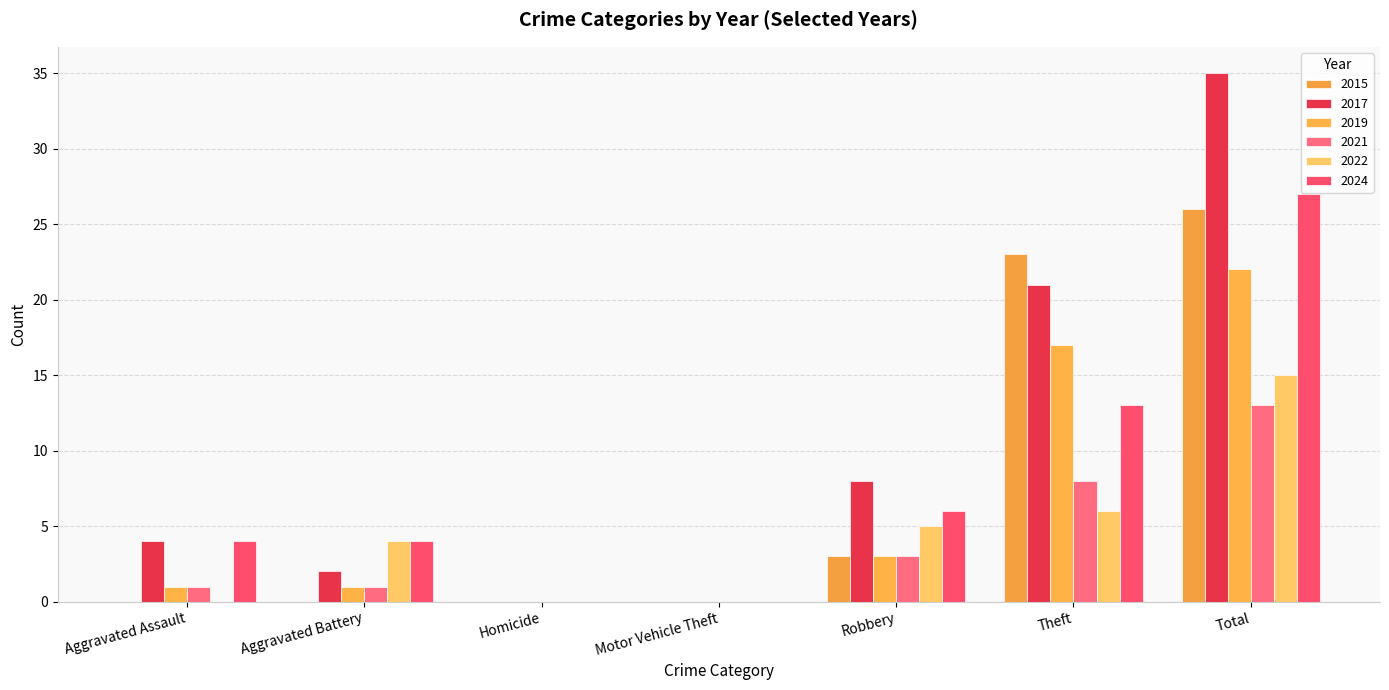

At how many categories does at least one series exceed 4?

3